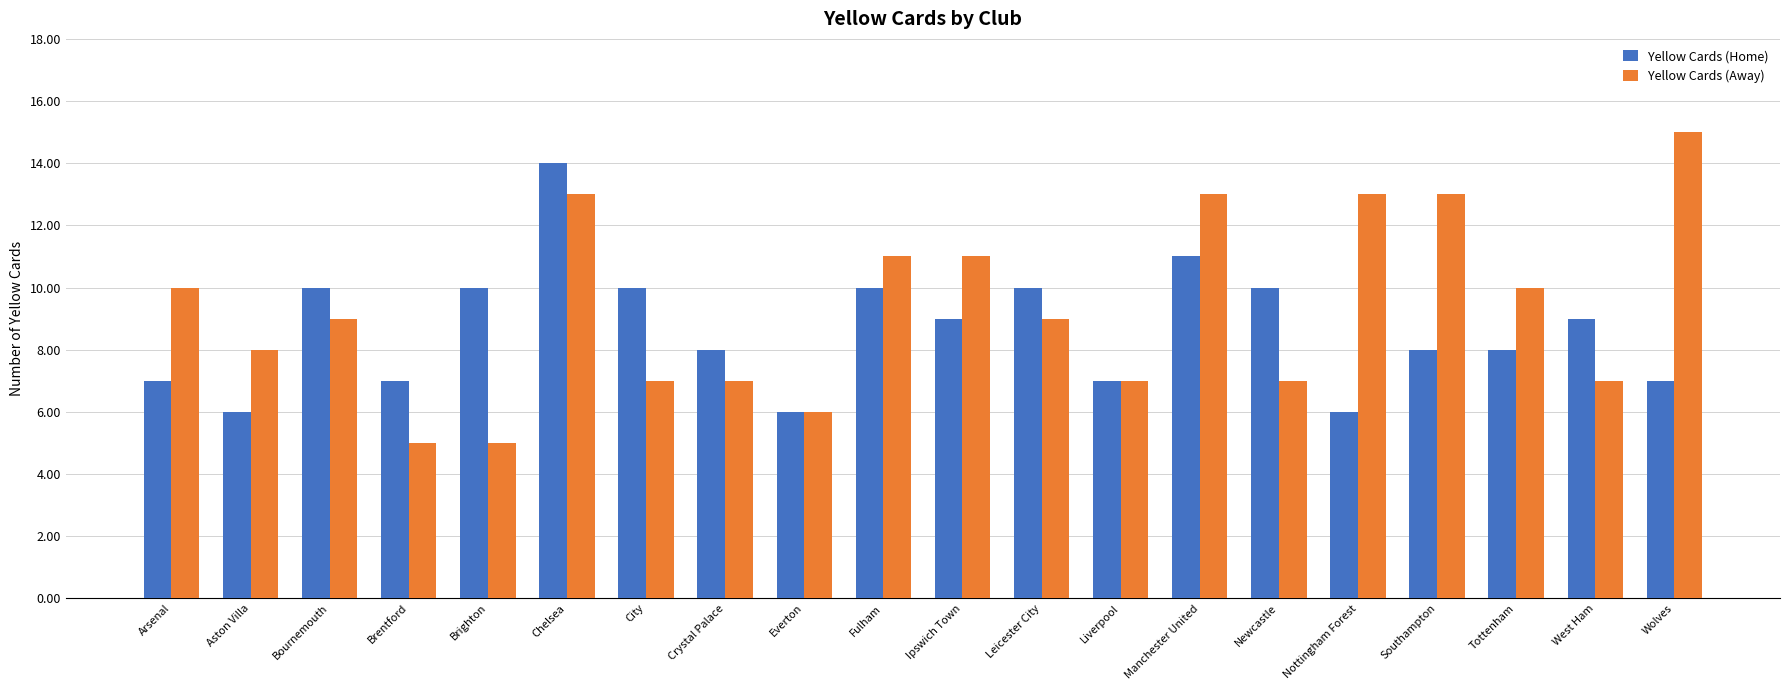

What are all the series names shown in the legend?

Yellow Cards (Home), Yellow Cards (Away)